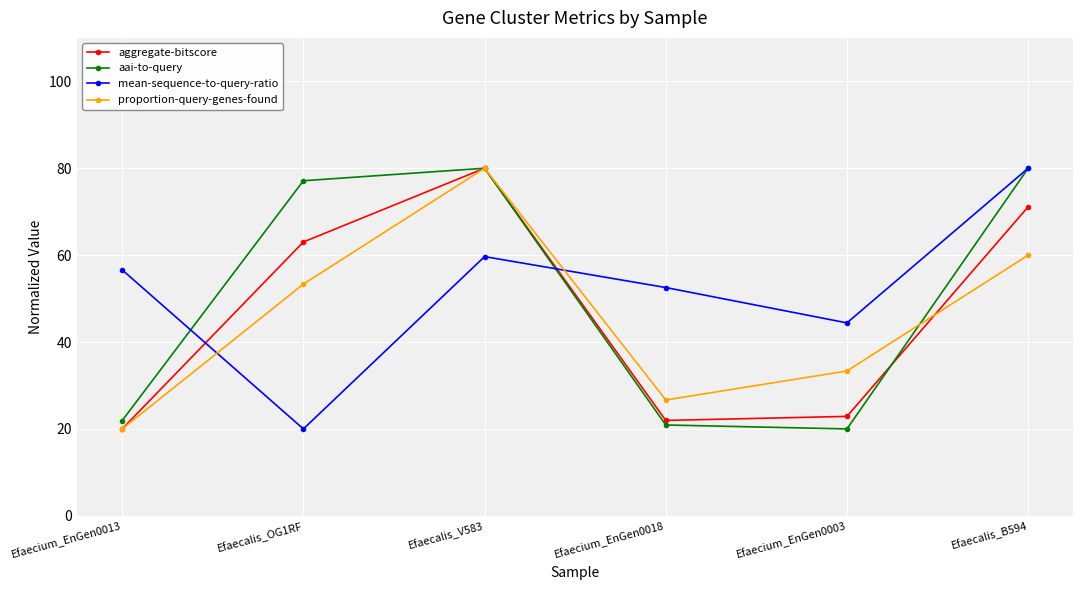

What is the highest value of the mean-sequence-to-query-ratio series?

80.0